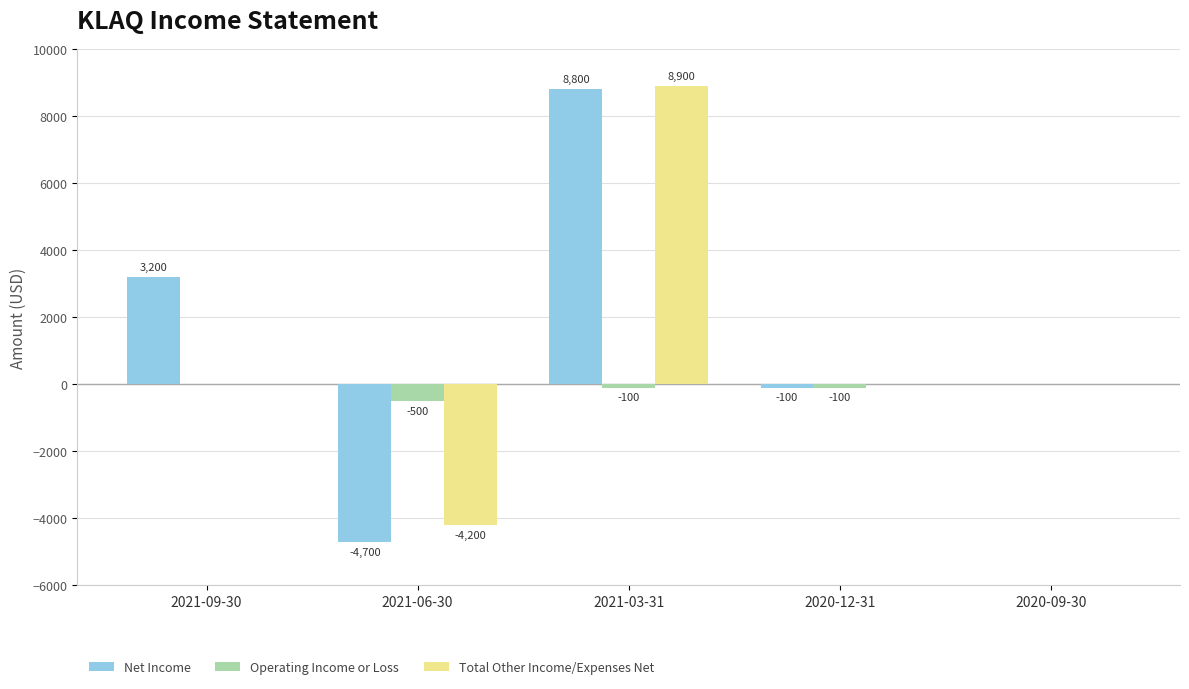

At which category is the sum across all series the highest?

2021-03-31